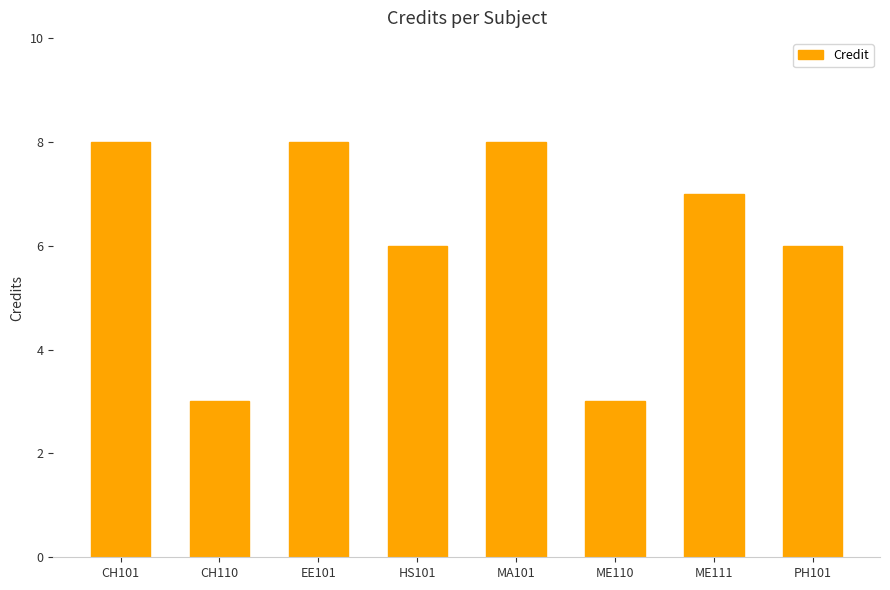

What is the greatest value displayed?

8